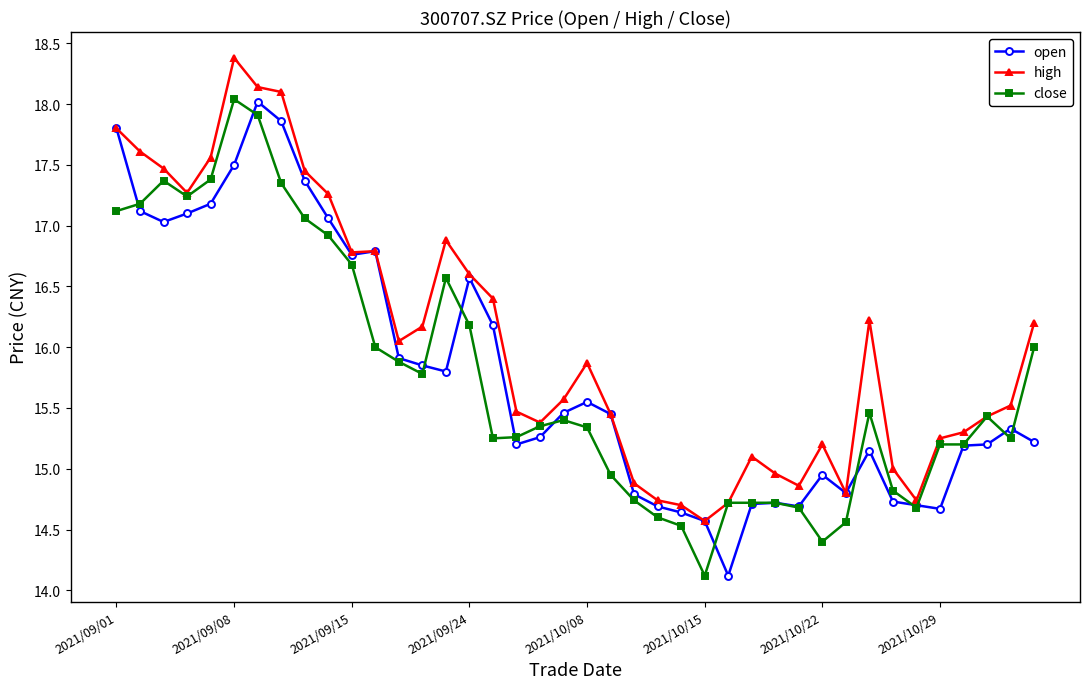

What is the value of the open point at the 35th from the left?

14.7